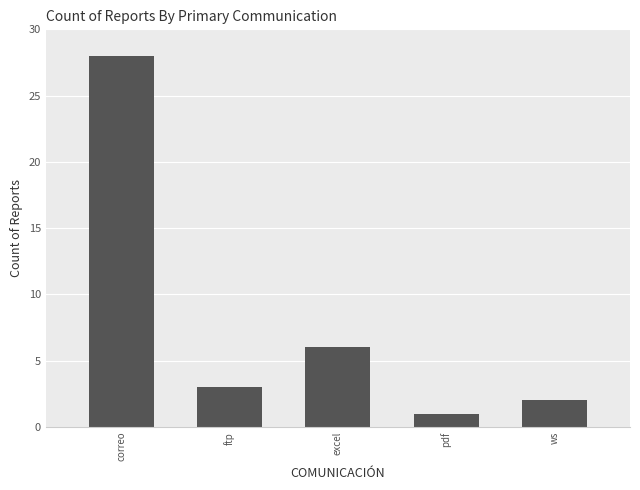

Which label corresponds to the largest value in the chart?

correo